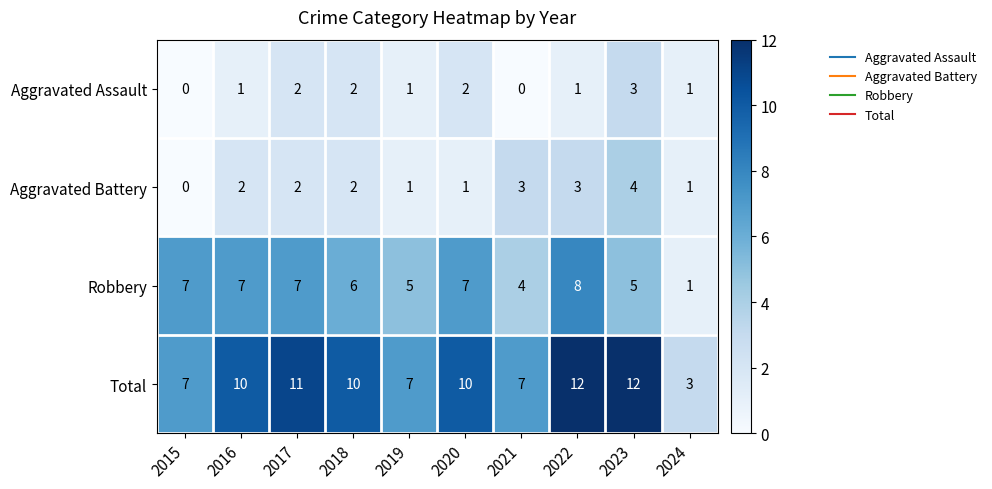

Which series has the largest range (max minus min)?

Total